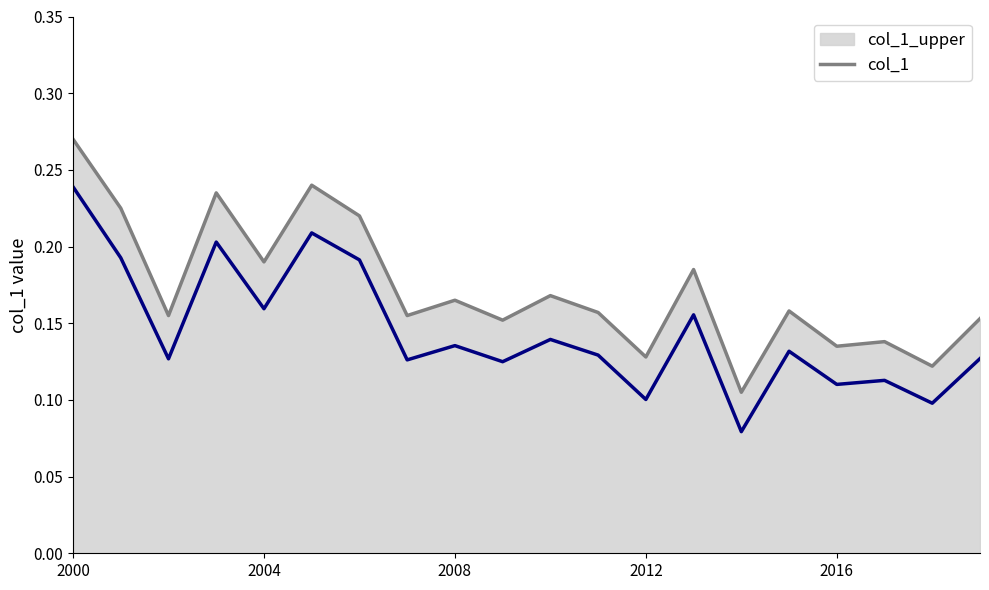

What position from the right is 6?

14